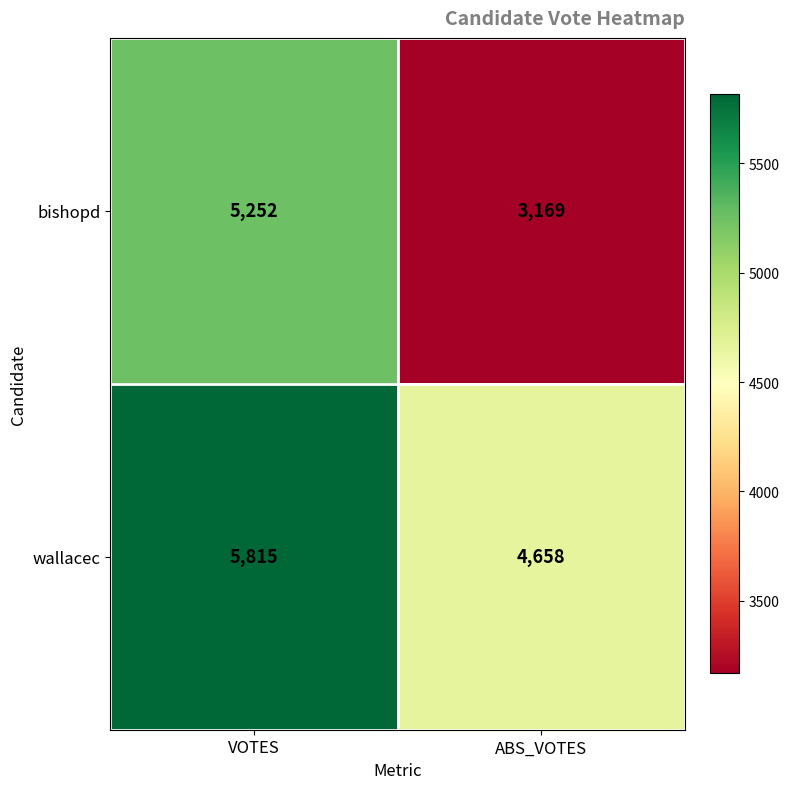

What is the difference between the wallacec values at VOTES and ABS_VOTES?

1157